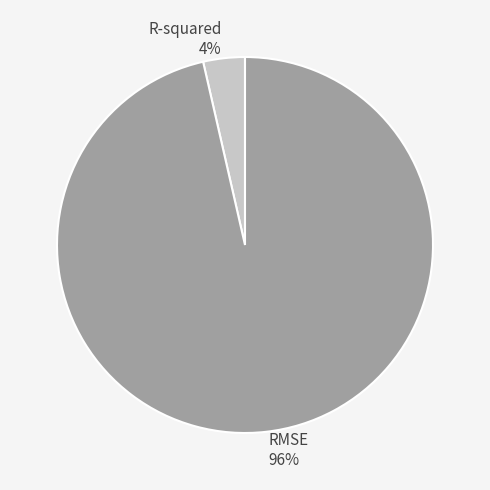

Does any single category account for the majority?

Yes